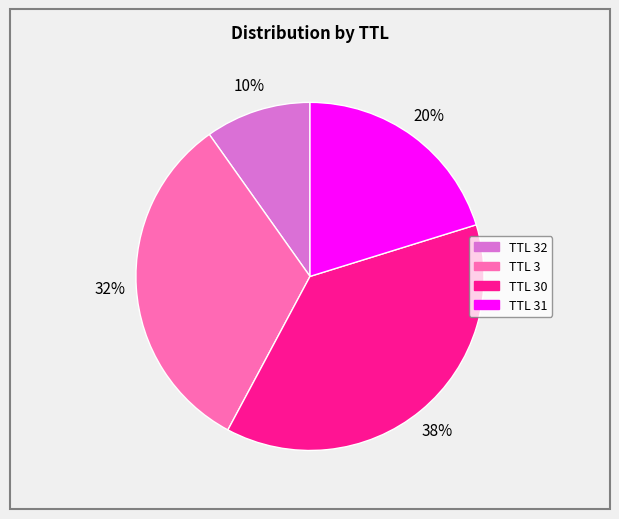

Is there a majority slice in this chart?

No